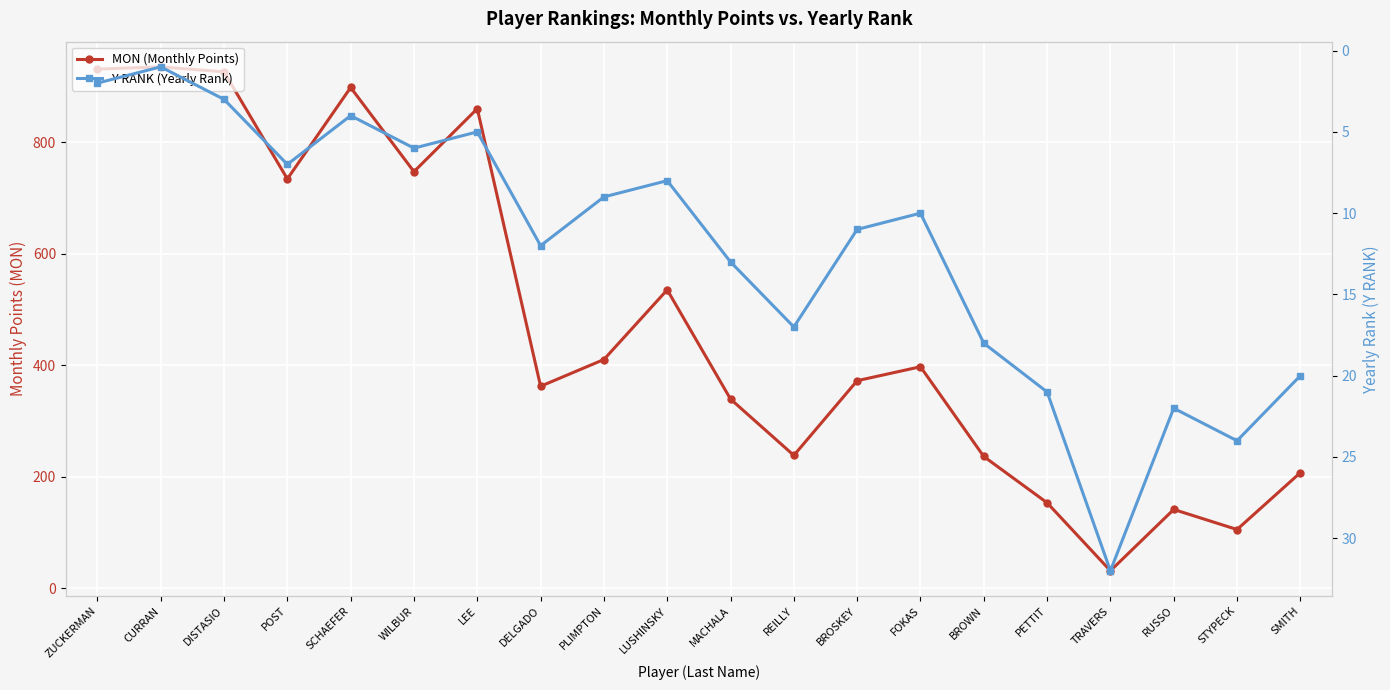

At which category is the sum across all series the highest?

CURRAN